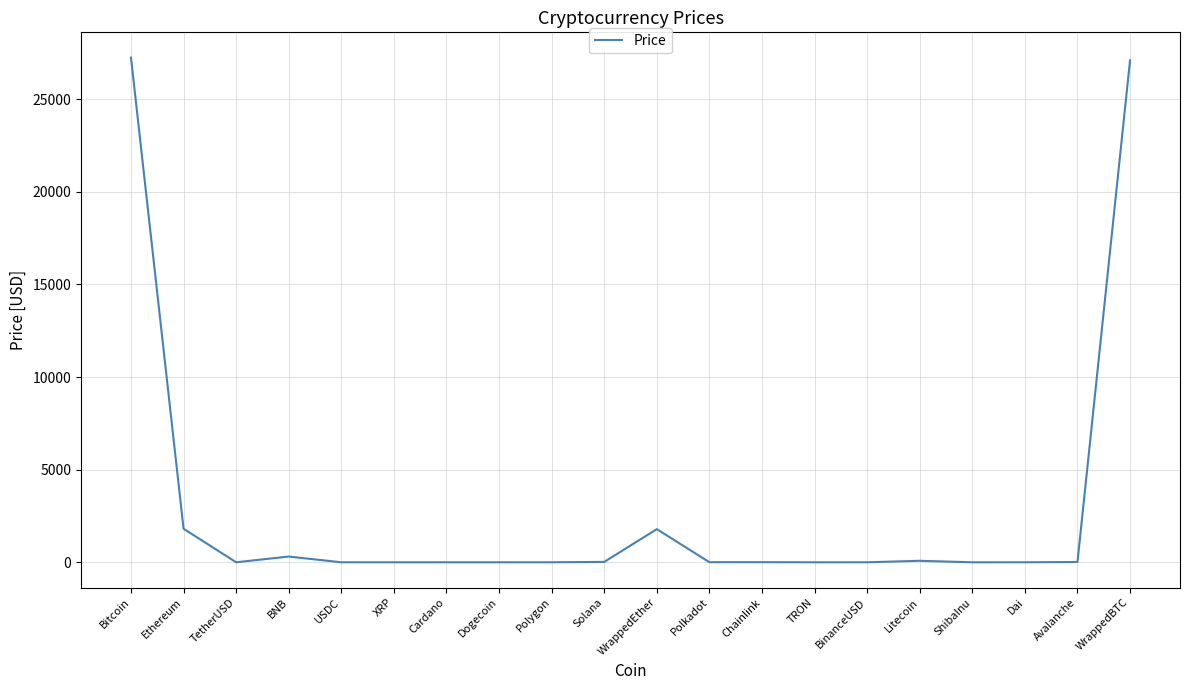

True or false: the data has more than 1 interior local peaks.

True